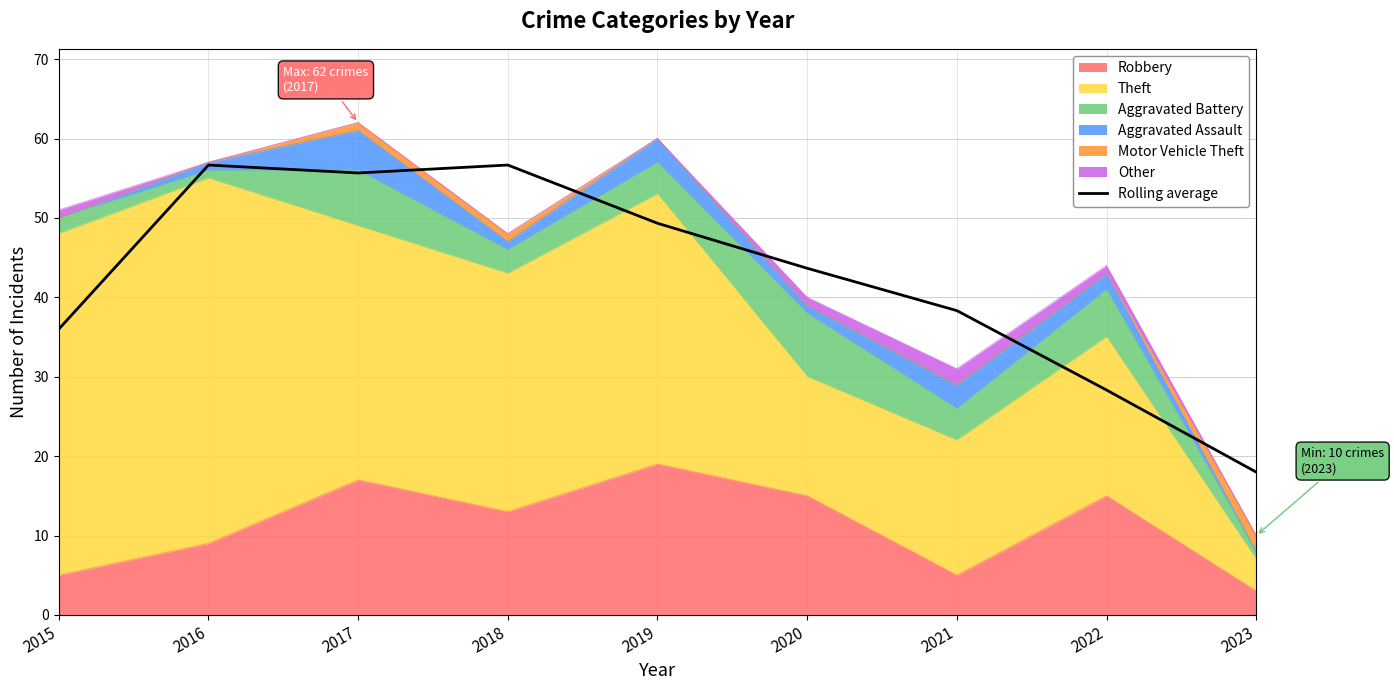

What is the difference between the second highest and second lowest values?

28.3